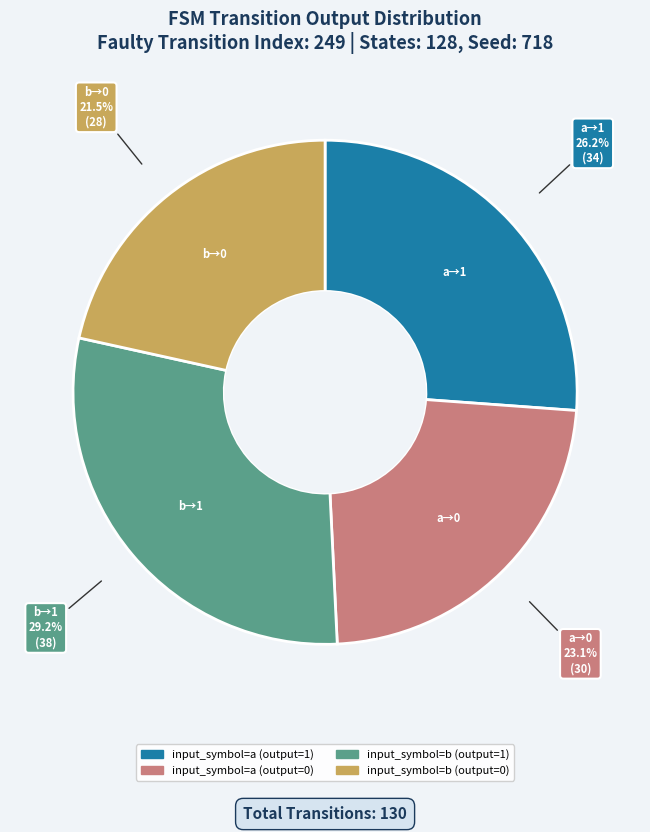

Between input_symbol=a (output=1) and input_symbol=b (output=1), which is larger?

input_symbol=b (output=1)